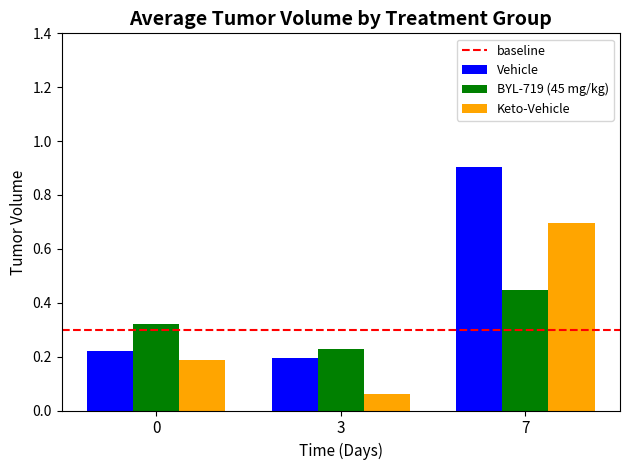

Which series has the widest spread of values?

Vehicle